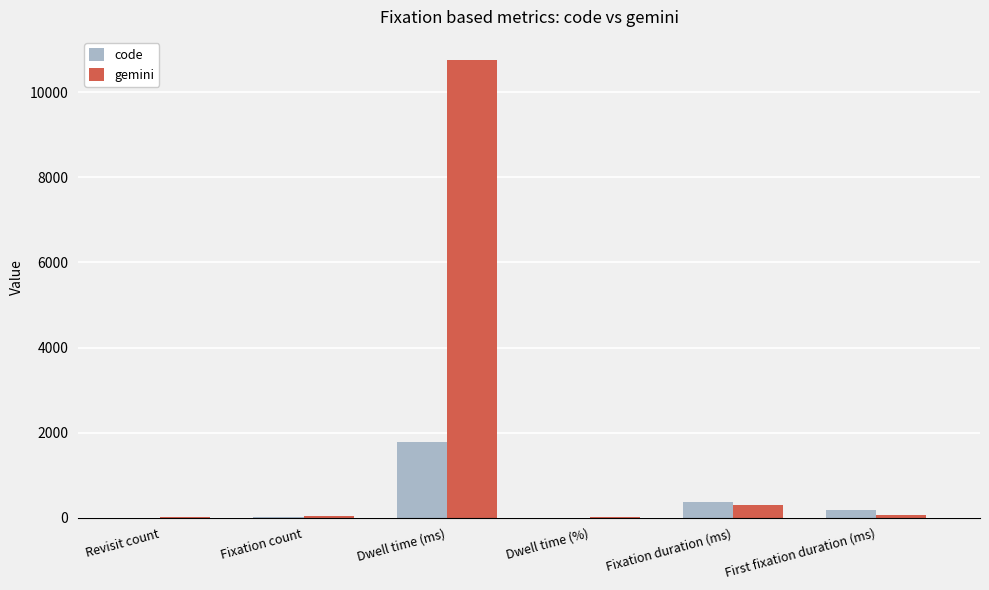

What is the highest value of the code series?

1785.2